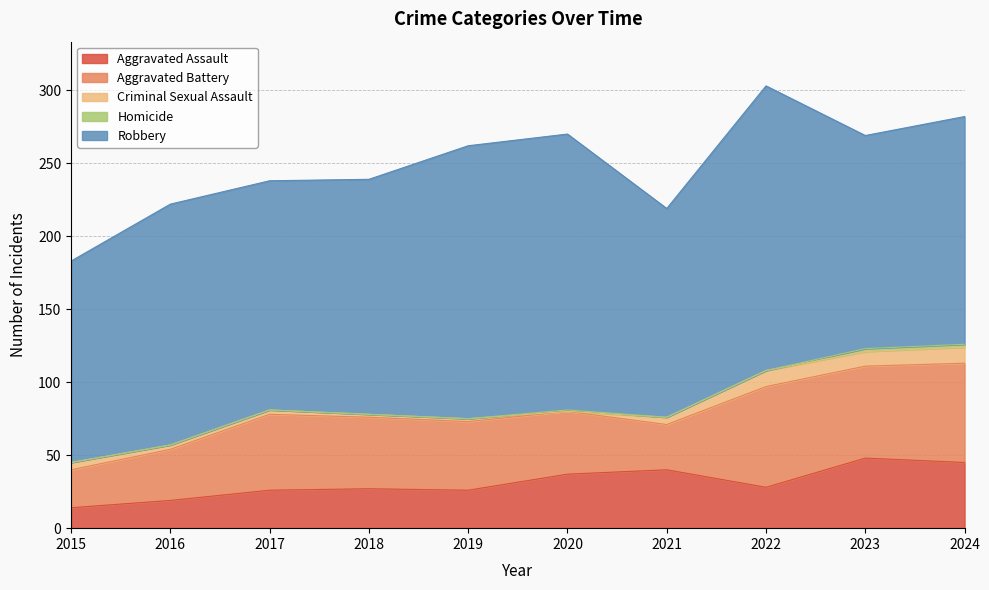

How many interior local peaks does the Criminal Sexual Assault series have?

1